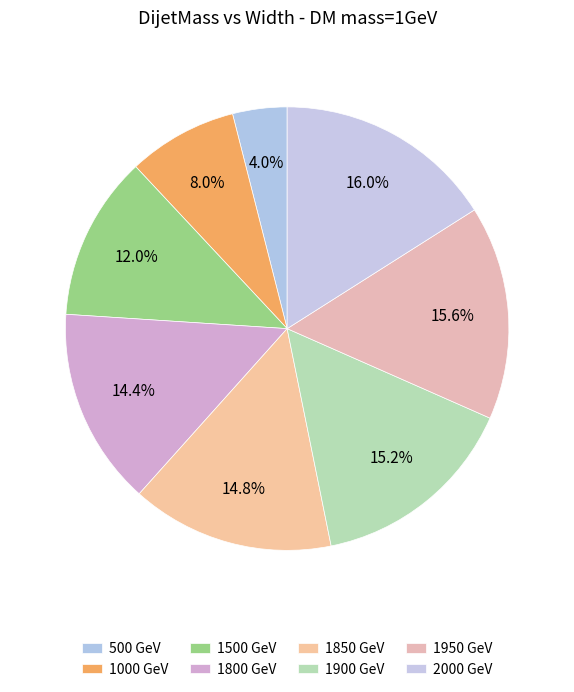

To the nearest percent, what is the combined percentage of 1000 GeV and 1850 GeV?

23%